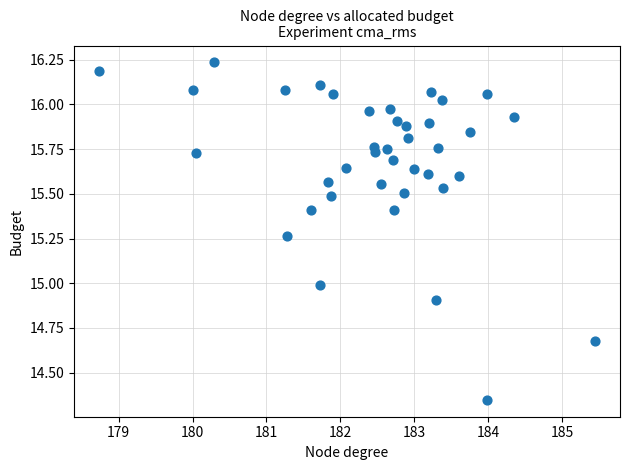

What is the range of X values (max minus min)?

6.7